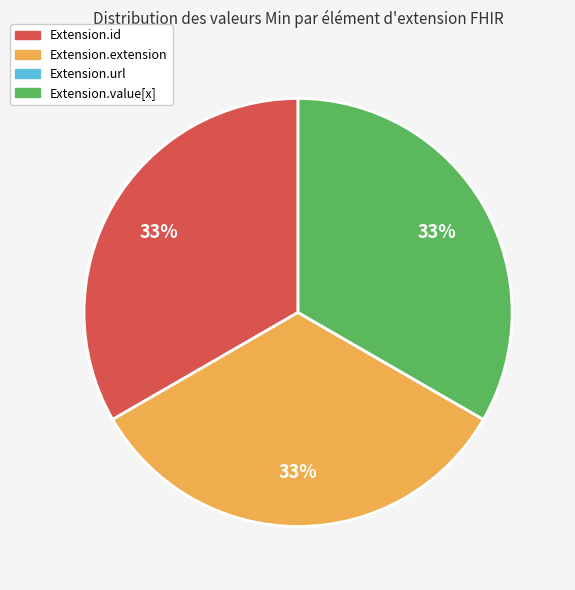

To the nearest percent, what percentage of the pie is Extension.extension?

33%